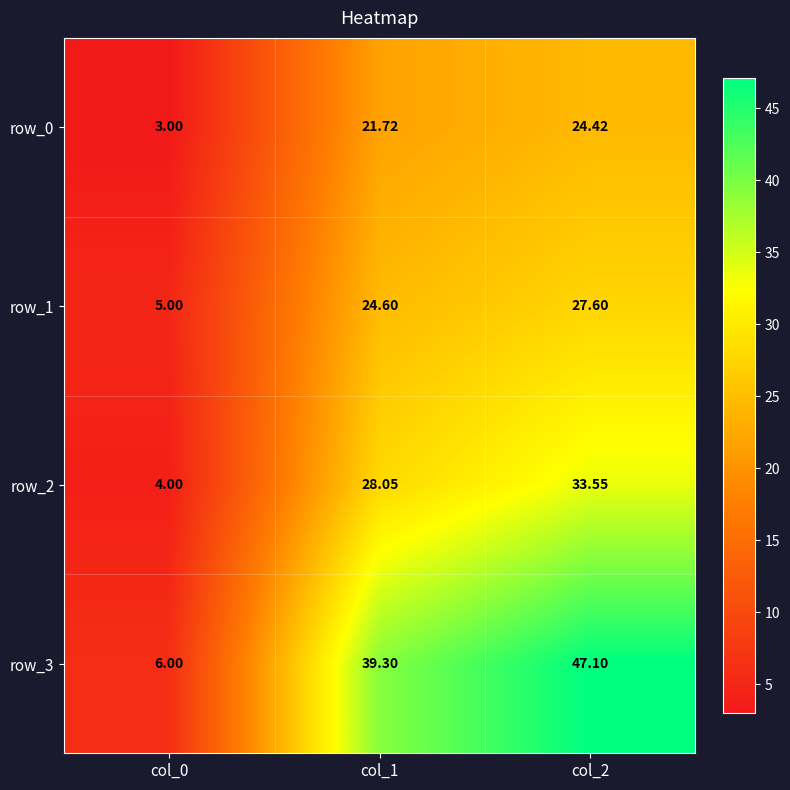

List the series in order of their overall mean, lowest first.

row_0, row_1, row_2, row_3